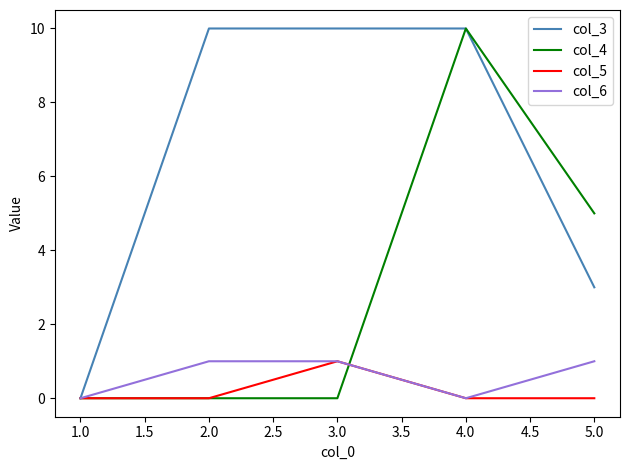

Is the value of col_6 at 2.0 greater than the value of col_4 at 1.0?

Yes